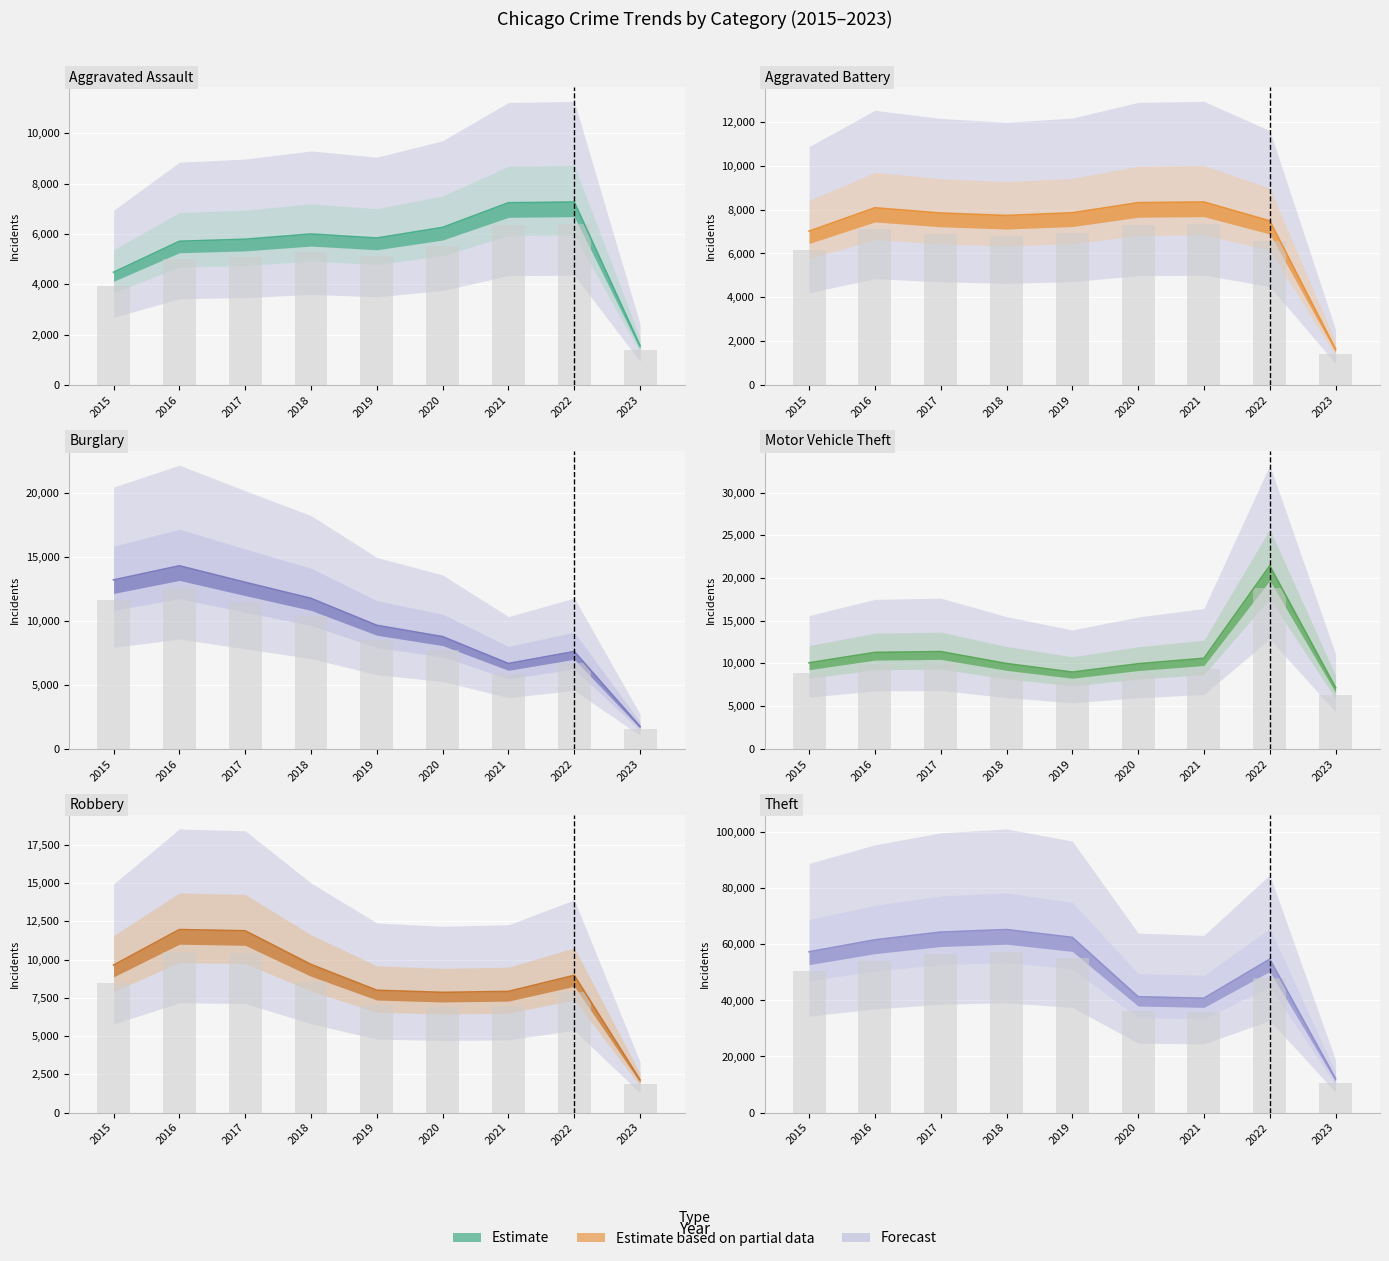

How many data points in Aggravated Battery are less than 7845?

4